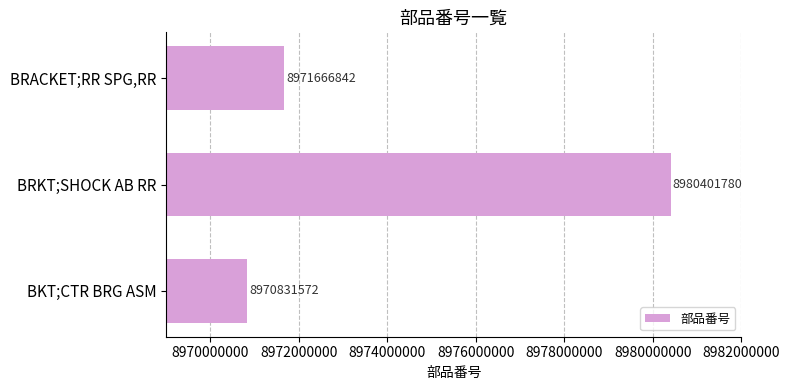

Between BRKT;SHOCK AB RR and BKT;CTR BRG ASM, which is larger?

BRKT;SHOCK AB RR